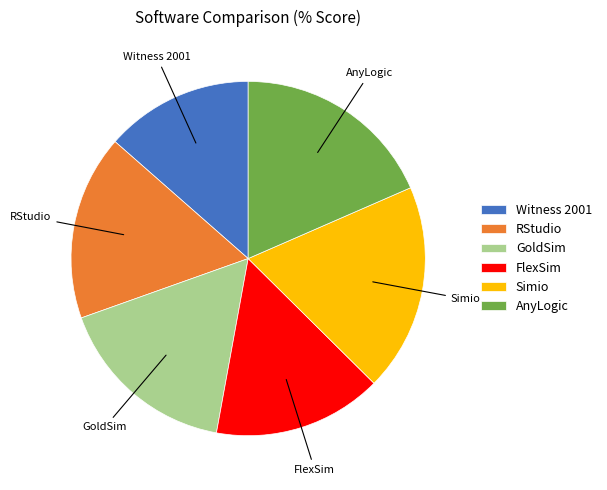

The RStudio slice represents 17% of the pie. True or false?

True